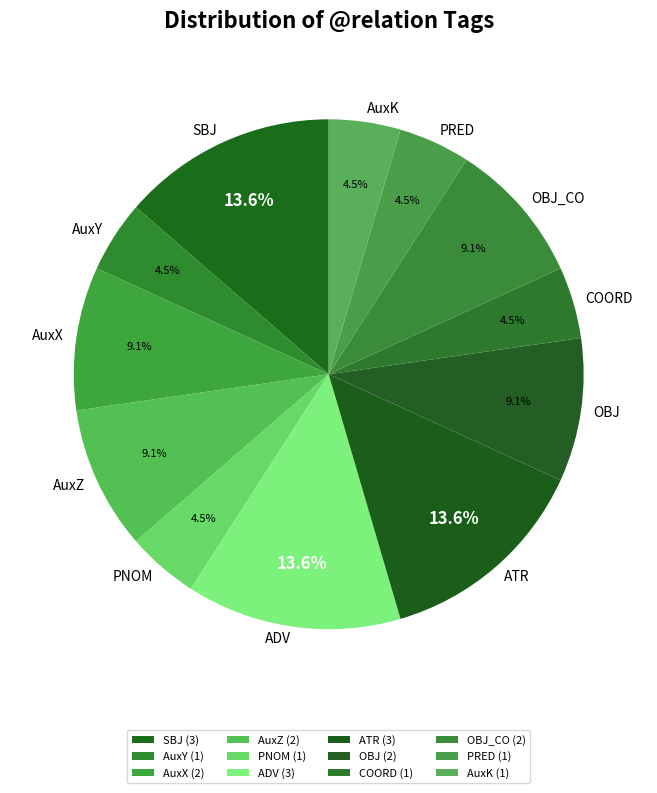

Combined, what portion of the pie is AuxY and OBJ?

13.6%